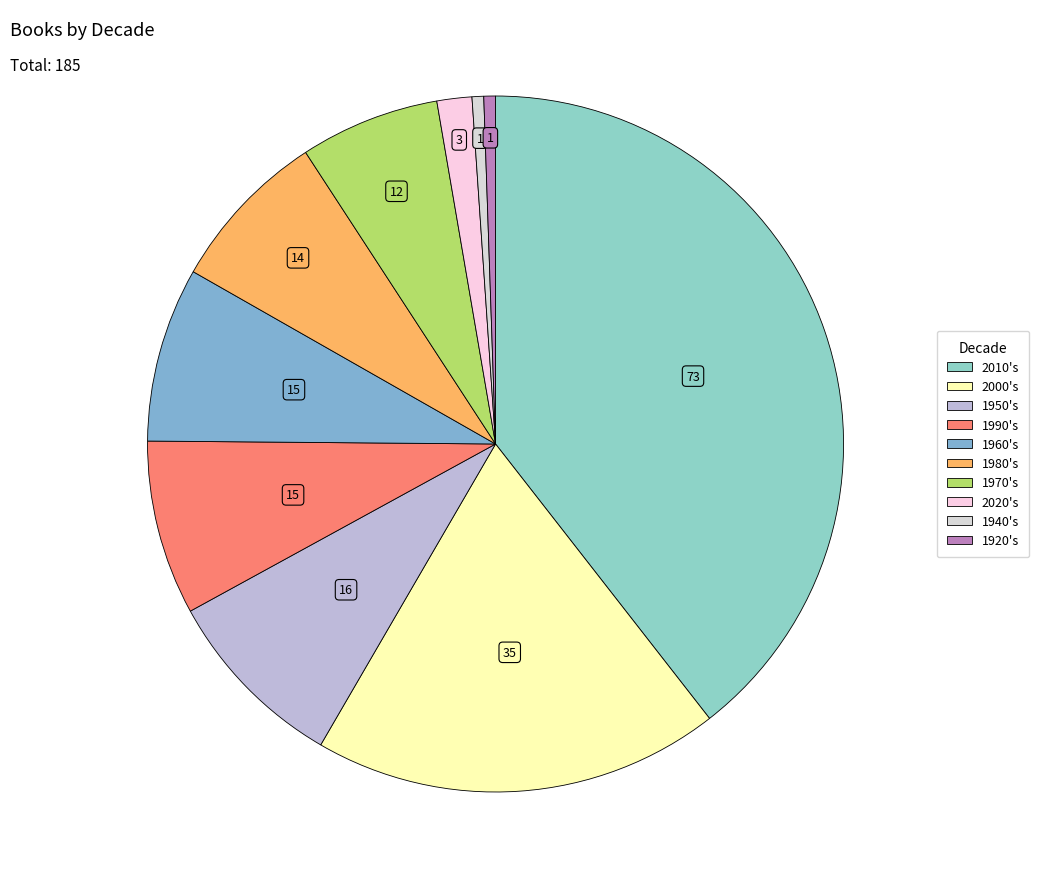

How many slices are in this pie chart?

10